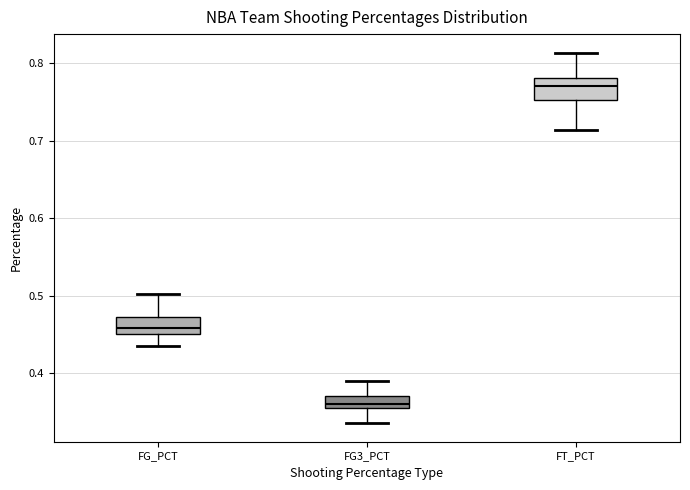

Reading left to right, transcribe this box plot: for each box, give where its median line is, the range the box spans, and where its two whiskers end, as read against the y-axis. The values are not printed on the chart, so give them approximately, as read against the axis.

FG_PCT: median 0.46, box 0.45 to 0.47, whiskers 0.44 to 0.50
FG3_PCT: median 0.36, box 0.35 to 0.37, whiskers 0.34 to 0.39
FT_PCT: median 0.77, box 0.75 to 0.78, whiskers 0.71 to 0.81